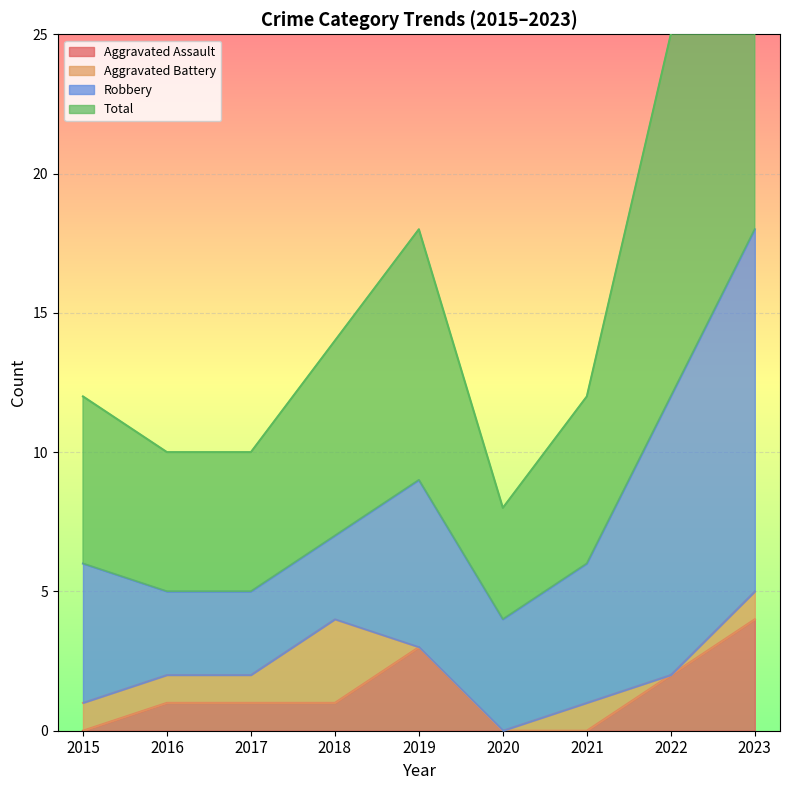

What is the average value of the Total series?

16